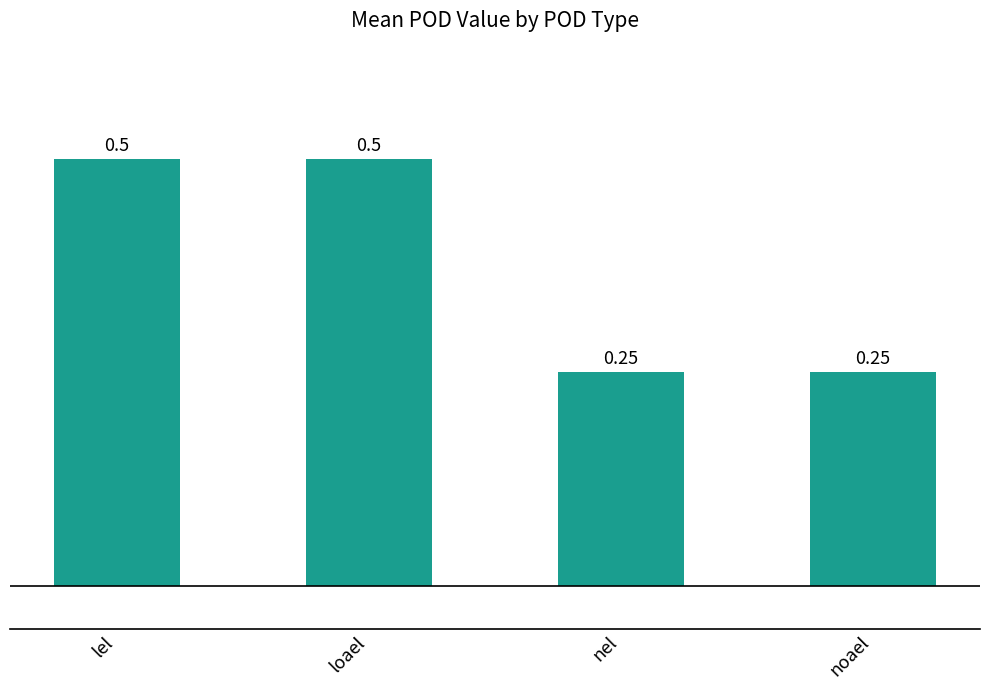

What is the value of the 2nd bar from the left?

0.5